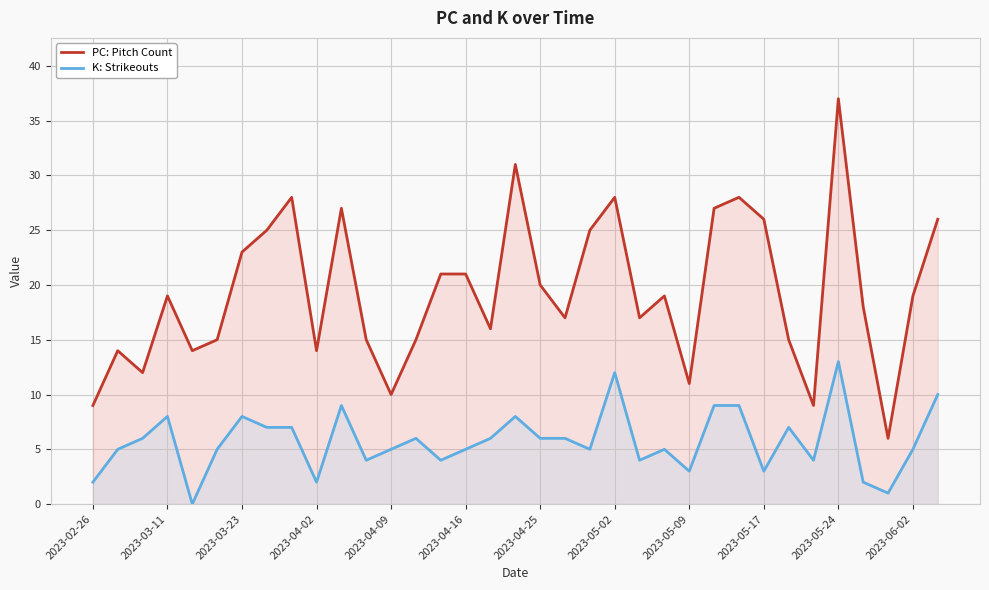

What is the difference between the maximum and minimum values in the PC: Pitch Count series?

31